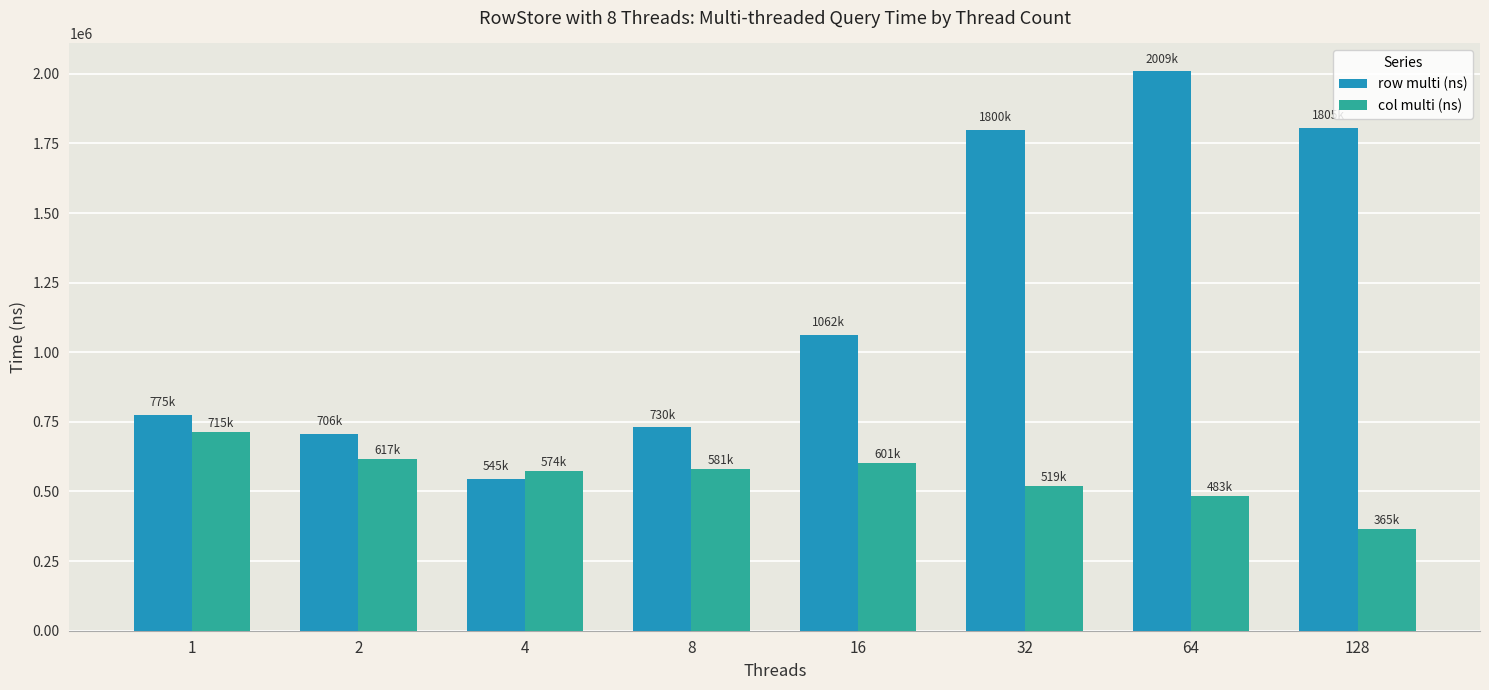

How many values in the col multi (ns) series are below 581152?

4